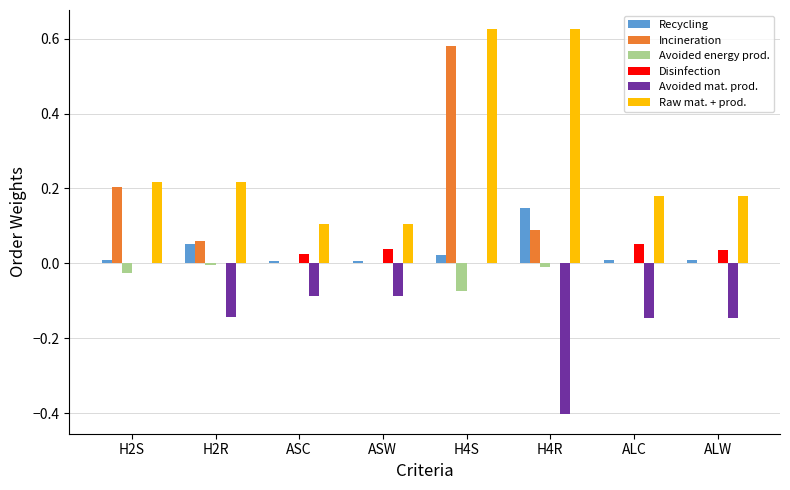

Which series changed the most between ASW and H4R?

Raw mat. + prod.